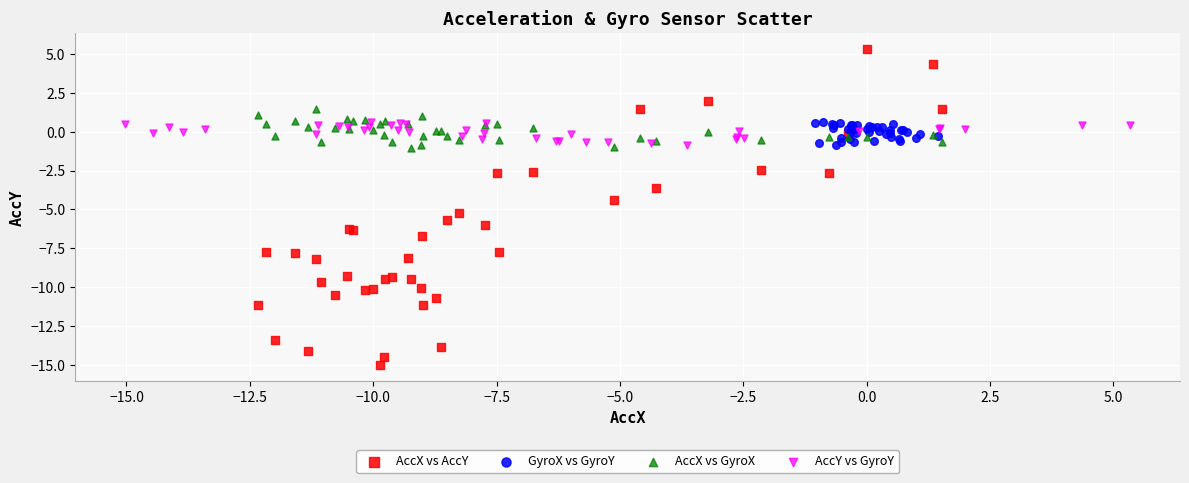

Which series reaches the maximum Y coordinate?

AccX vs AccY